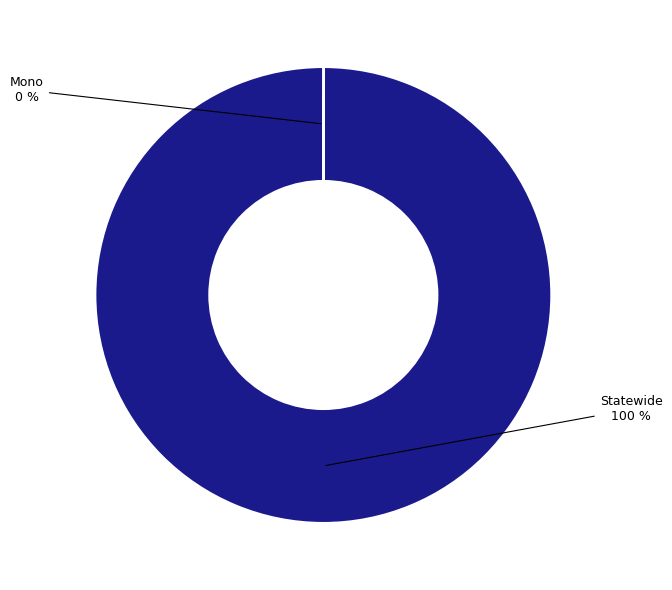

To the nearest percent, what is the difference between the largest and smallest slice percentages?

100%